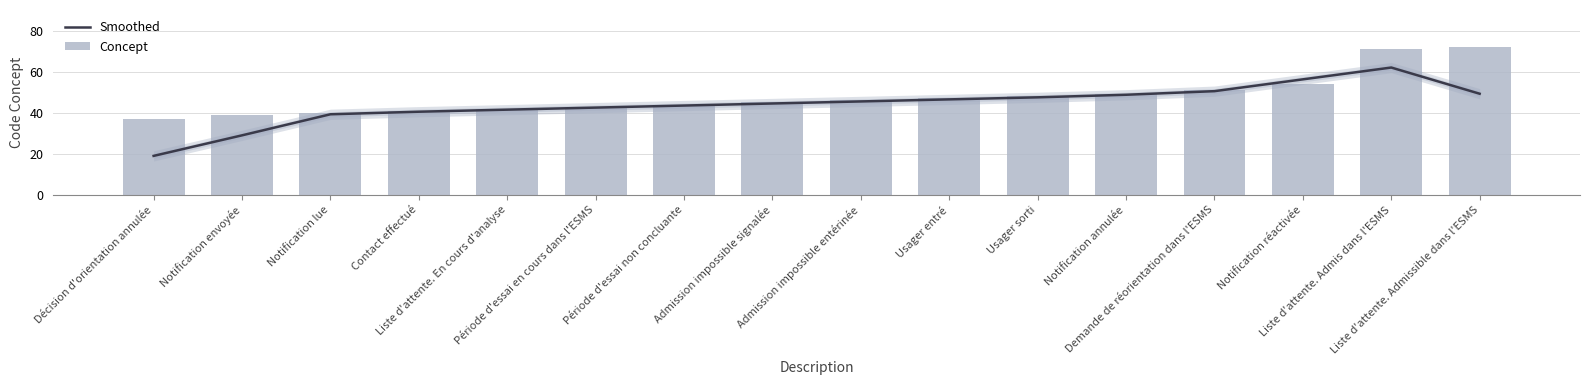

What is the difference between the Concept values at Contact effectué and Liste d'attente. En cours d'analyse?

1.0